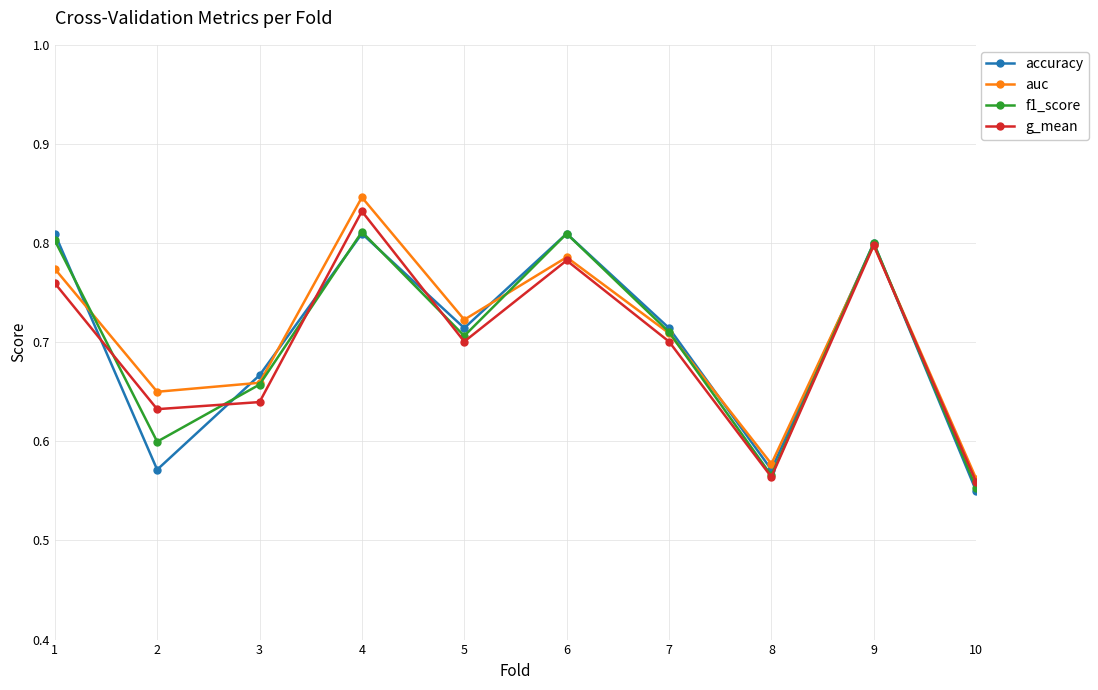

Count the g_mean values in the range 0 to 1.

10